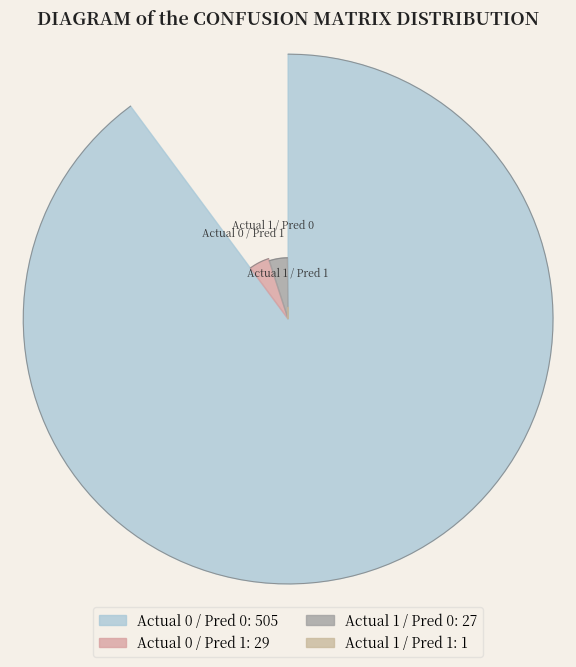

Count the number of slices in the pie.

4